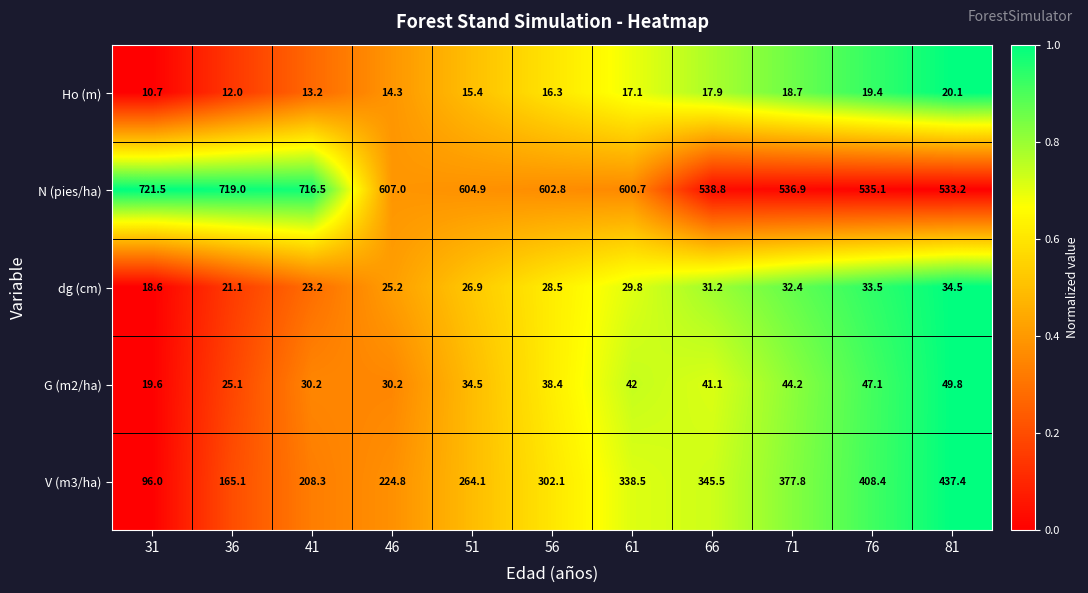

Is it true that dg (cm) equals 28.0 at 31?

False